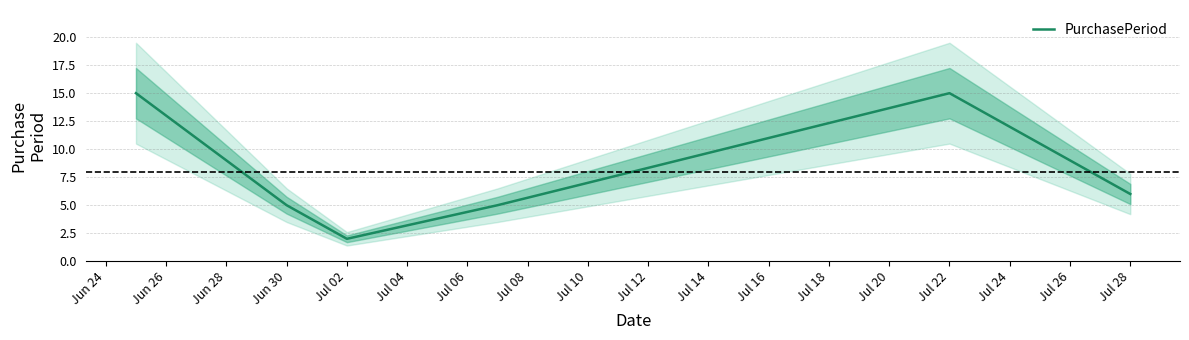

At which label is PurchasePeriod closest to 8?

Jul 28